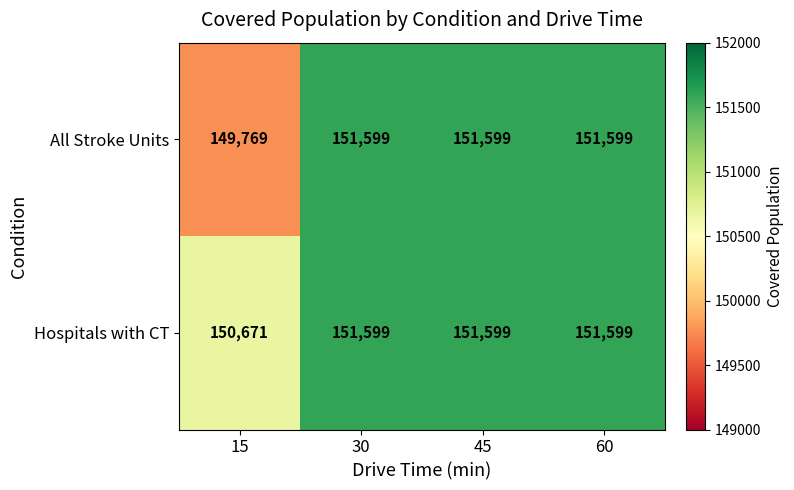

True or false: Hospitals with CT has a value of 151599 at 30.

True